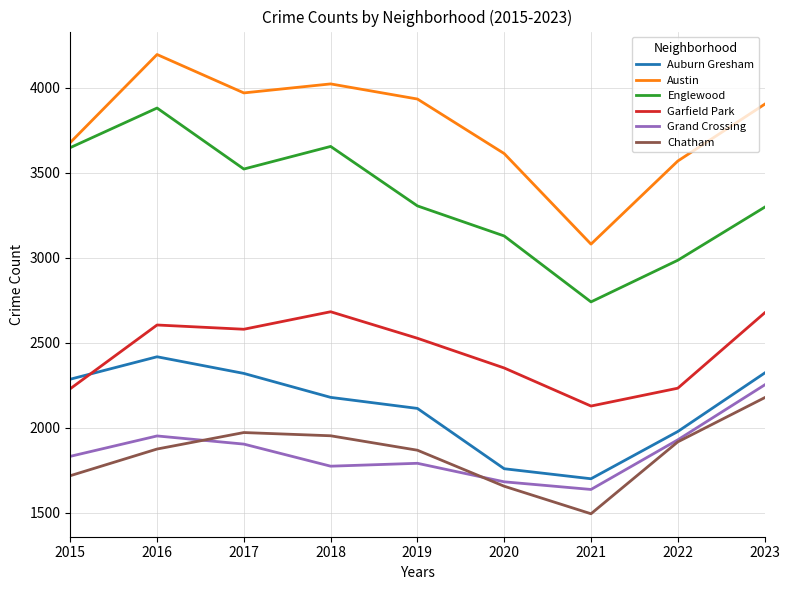

Is it true that Garfield Park equals 3699 at 2019?

False